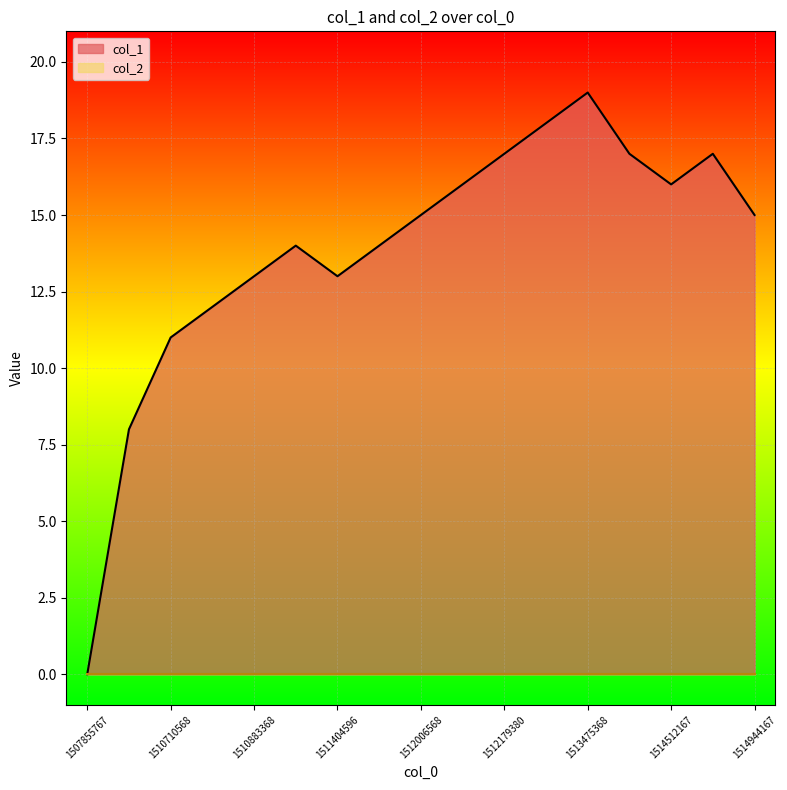

Reading right to left, extract all data points from this chart.

1514944167=15	1514857768=17	1514512167=16	1514425768=17	1513475368=19	1513302568=18	1512179380=17	1512092968=16	1512006568=15	1511833767=14	1511404596=13	1511401784=14	1510883368=13	1510713430=12	1510710568=11	1510624168=8	1507855767=0